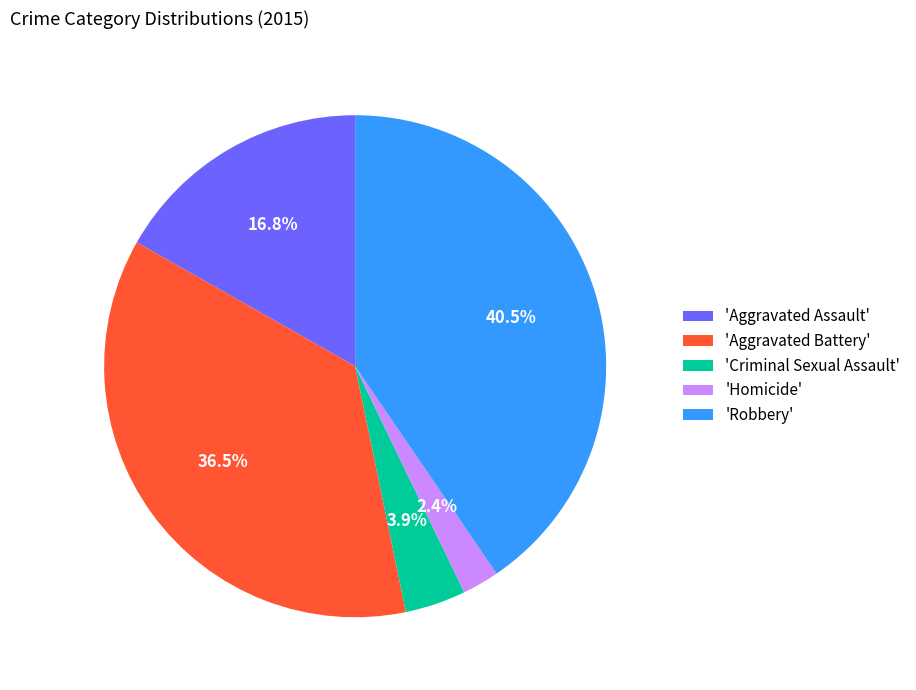

What percentage is NOT represented by 'Aggravated Assault'?

83.2%